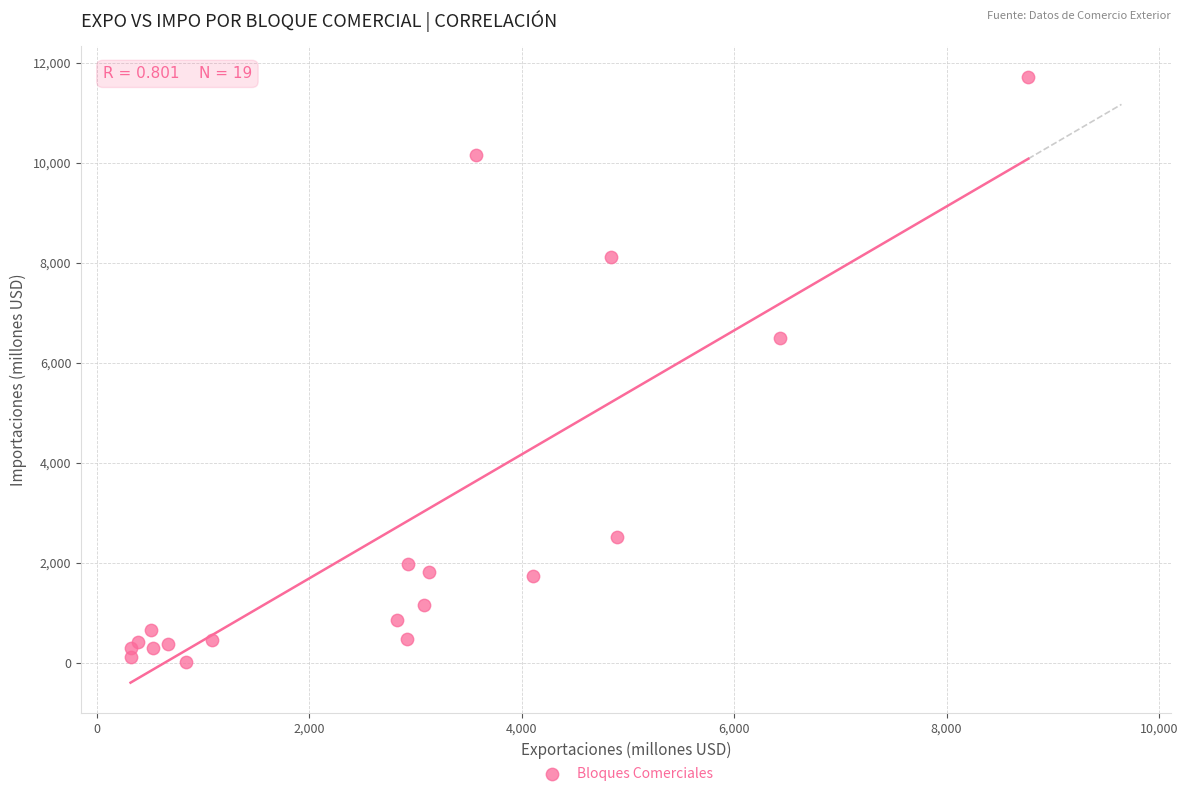

What Y value in the scatter plot is closest to 5872?

6489